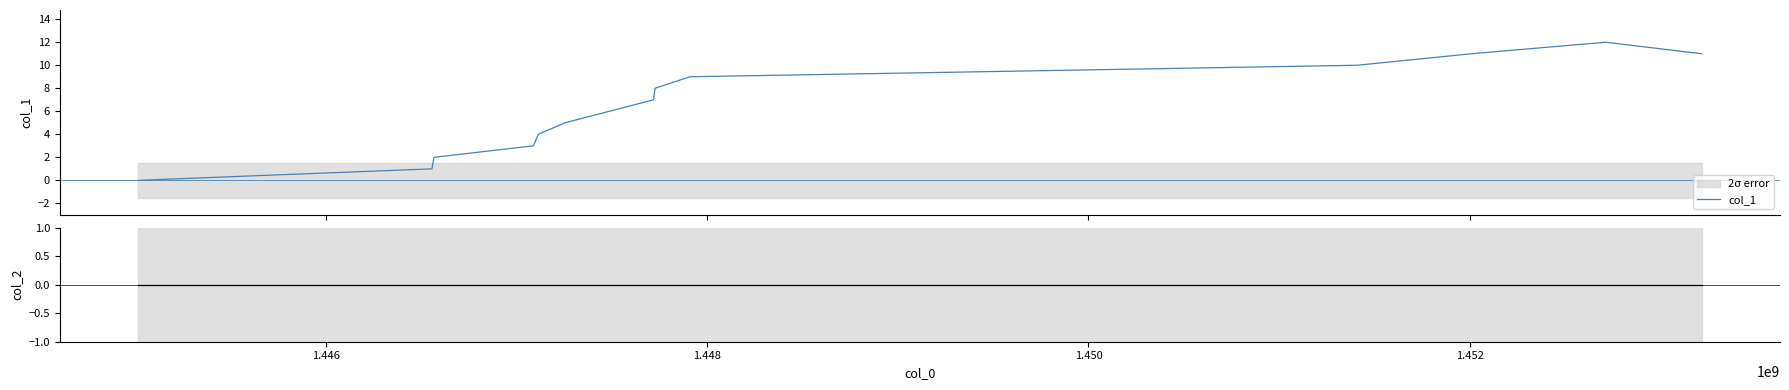

True or false: col_2 and col_1 cross at least once.

False